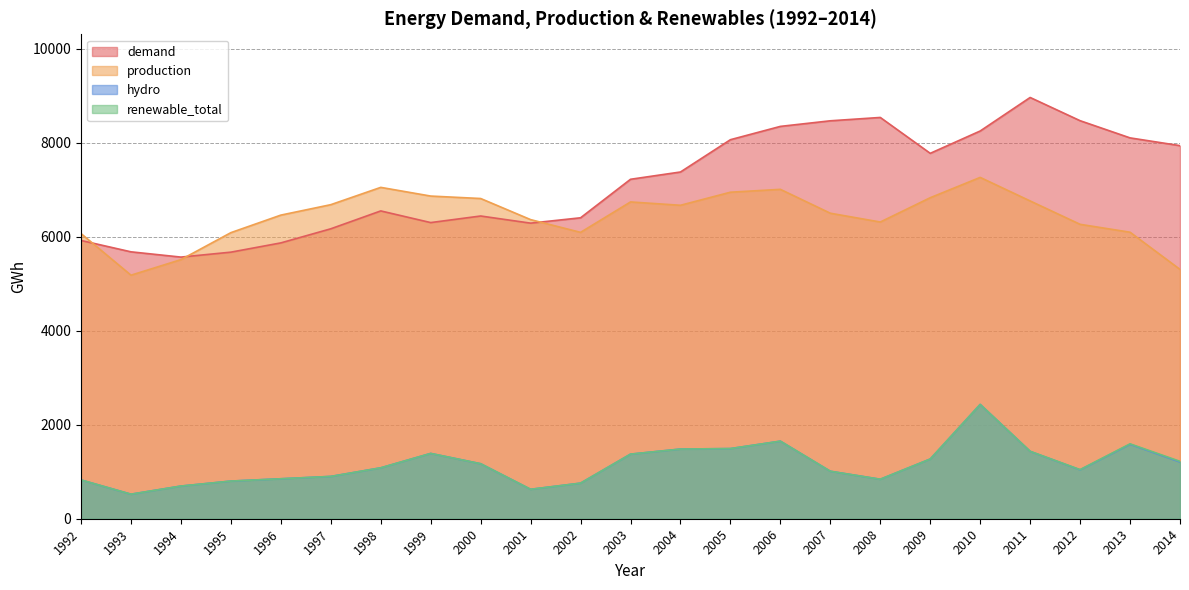

How many values in the production series are below 6498?

11